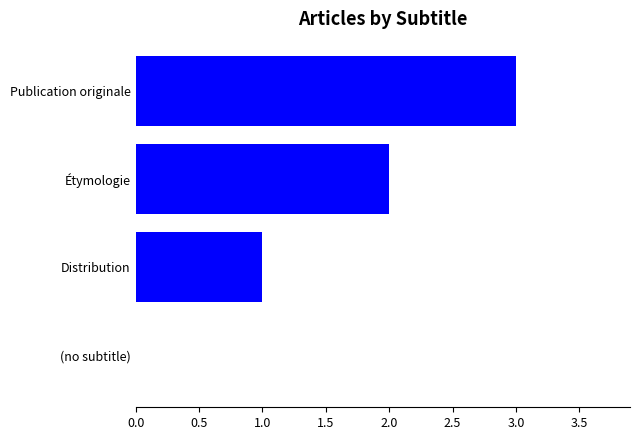

The value at Distribution is 1. True or false?

True